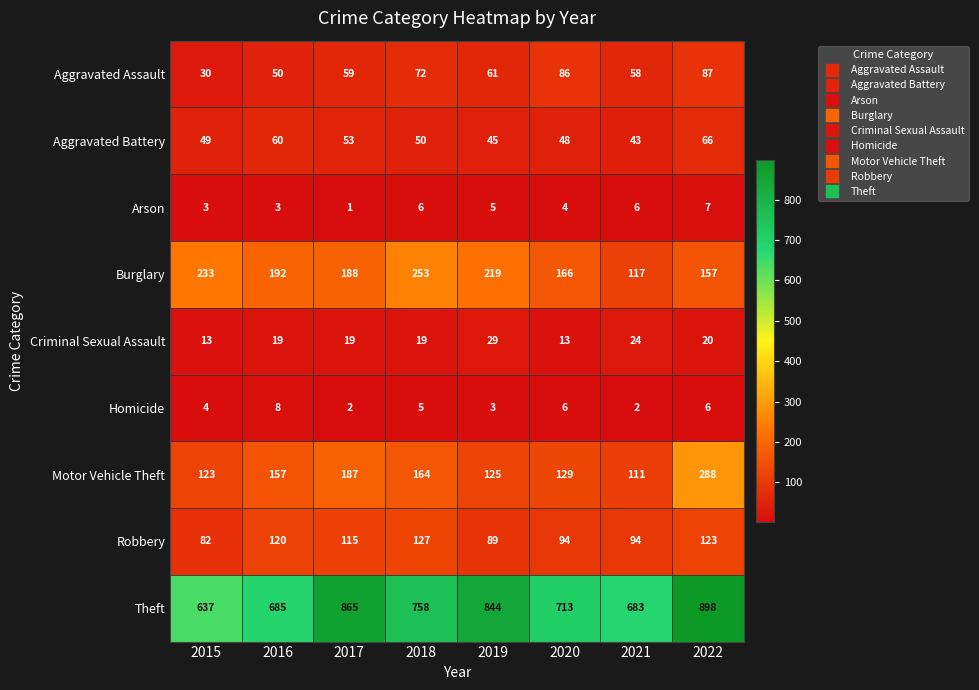

The Aggravated Assault series shows 58 at 2021. True or false?

True